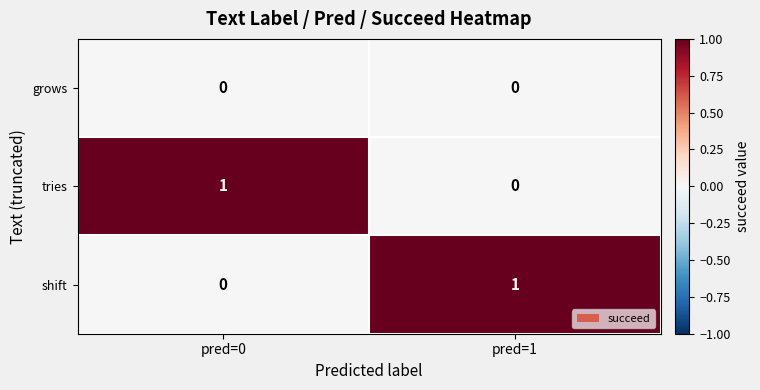

Rank the categories by tries value from lowest to highest.

pred=1, pred=0